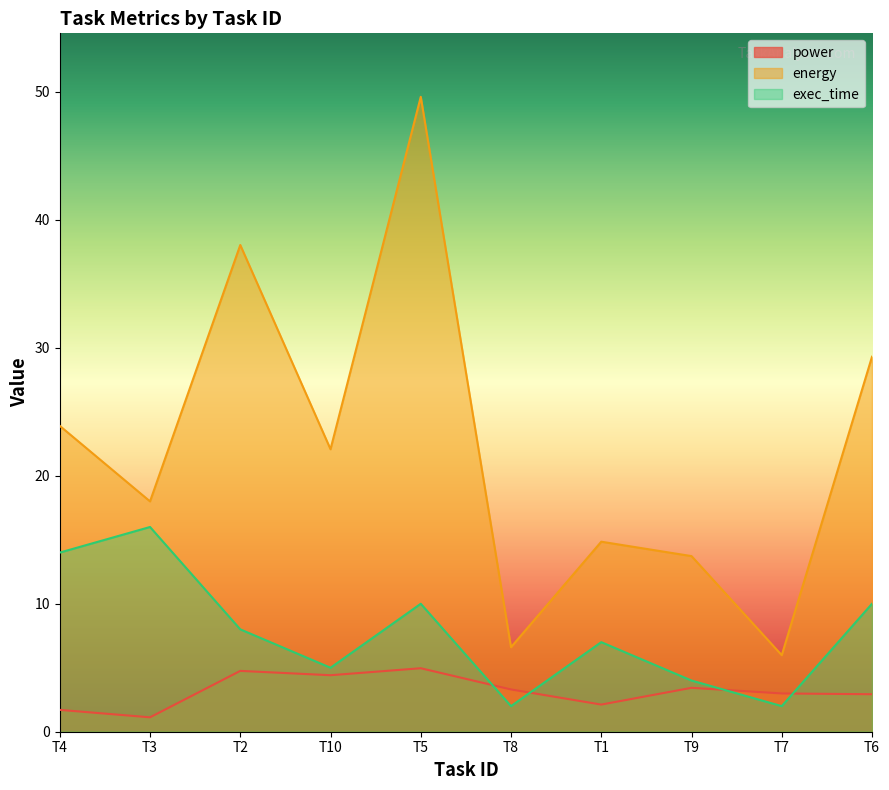

What is the difference between the maximum and second lowest values in the energy series?

43.0